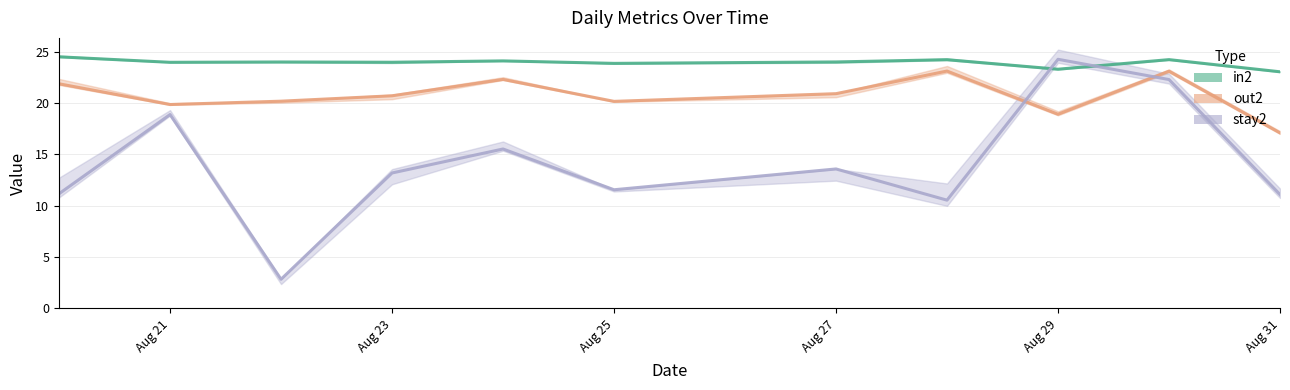

Does the chart have visible grid lines?

Yes